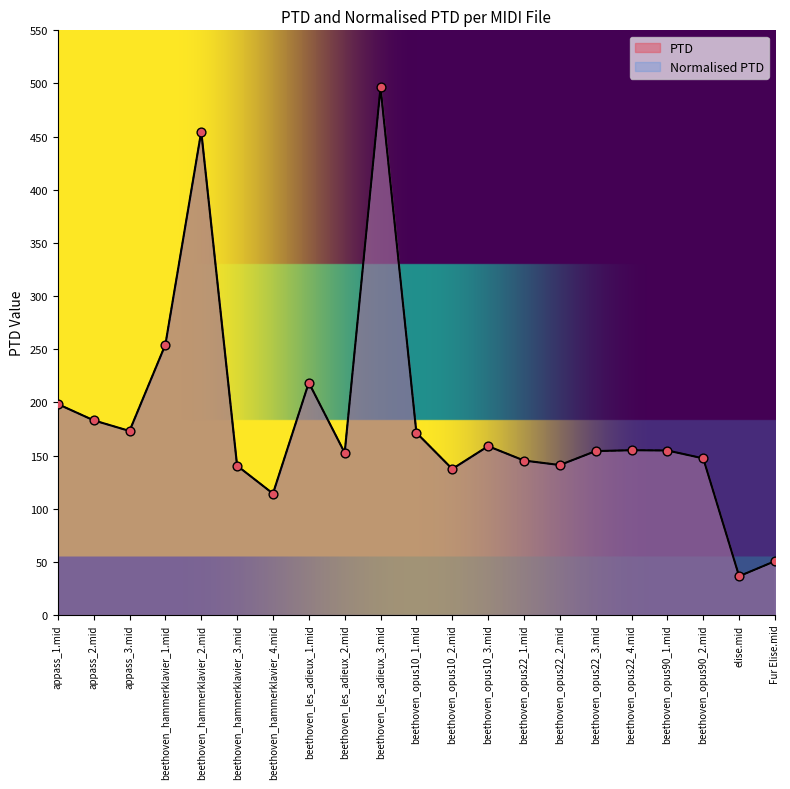

Which series contains the lowest Y value?

PTD